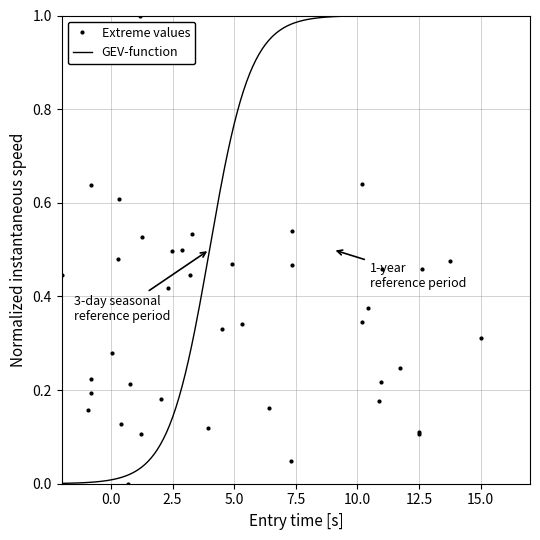

How many data points in Extreme values are above 0?

39